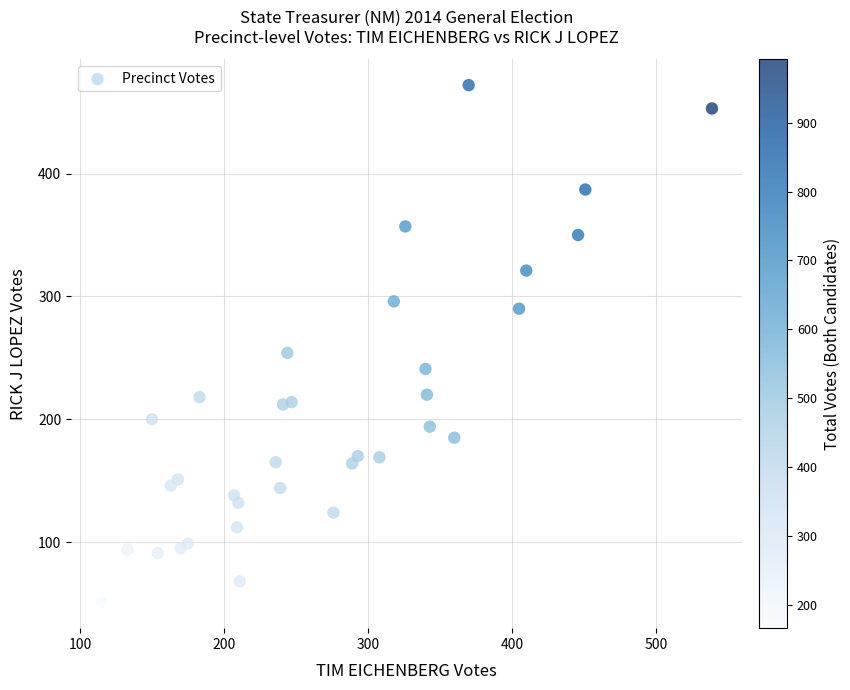

What Y value in the scatter plot is closest to 261?

254